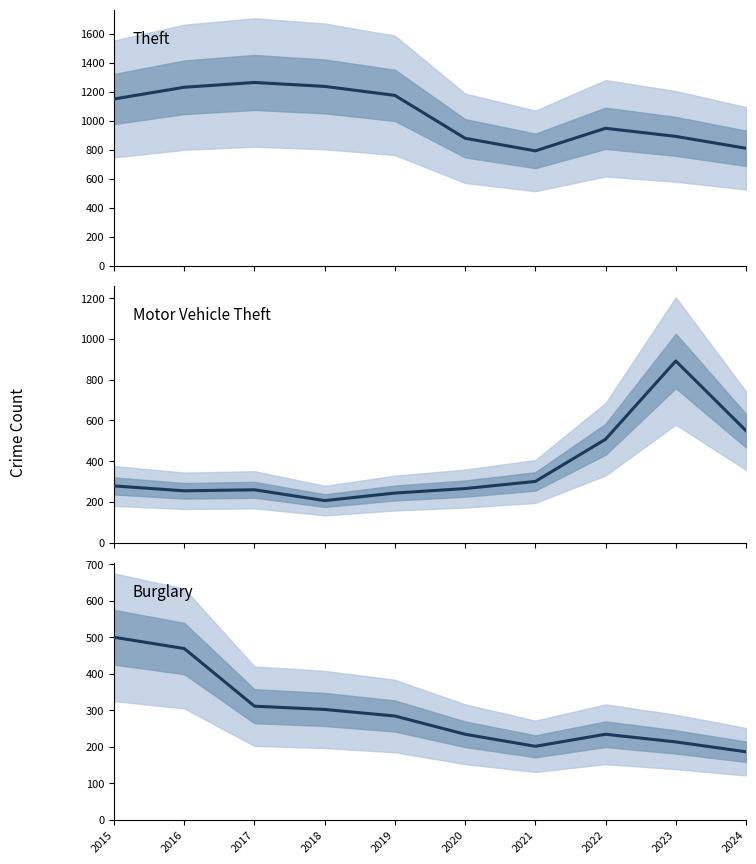

How many lines are shown in the chart?

3